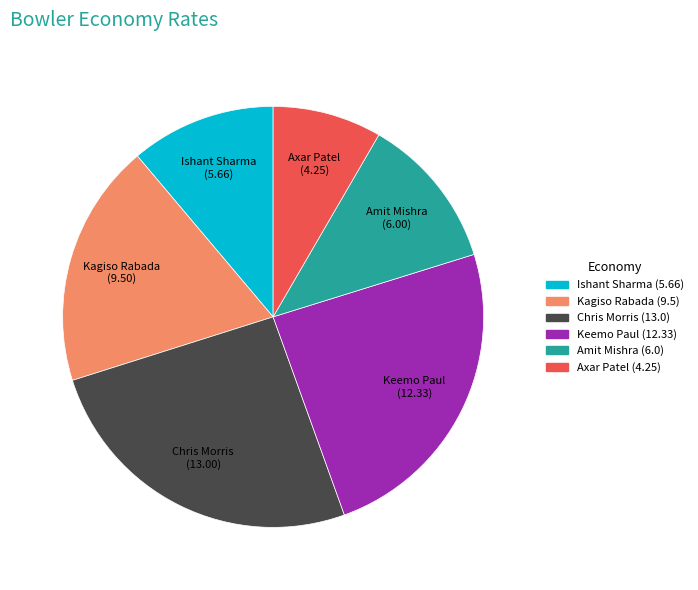

Rank the categories by value from highest to lowest.

Chris Morris, Keemo Paul, Kagiso Rabada, Amit Mishra, Ishant Sharma, Axar Patel